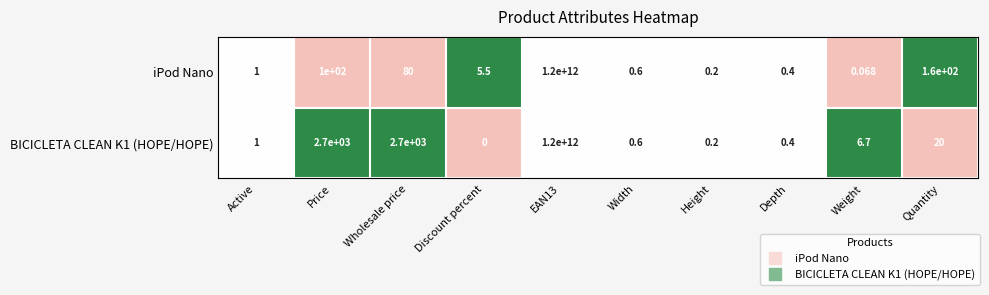

Count the number of categories in the chart.

10